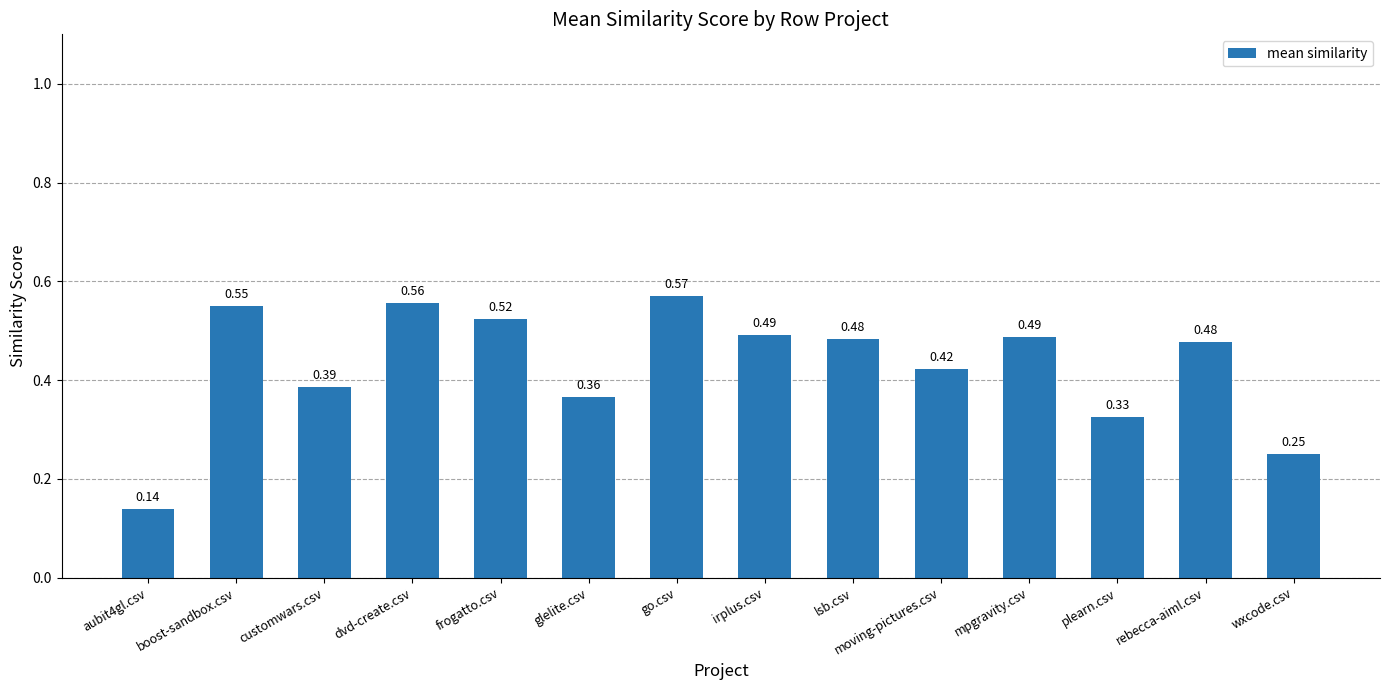

How many bars are there in total?

14